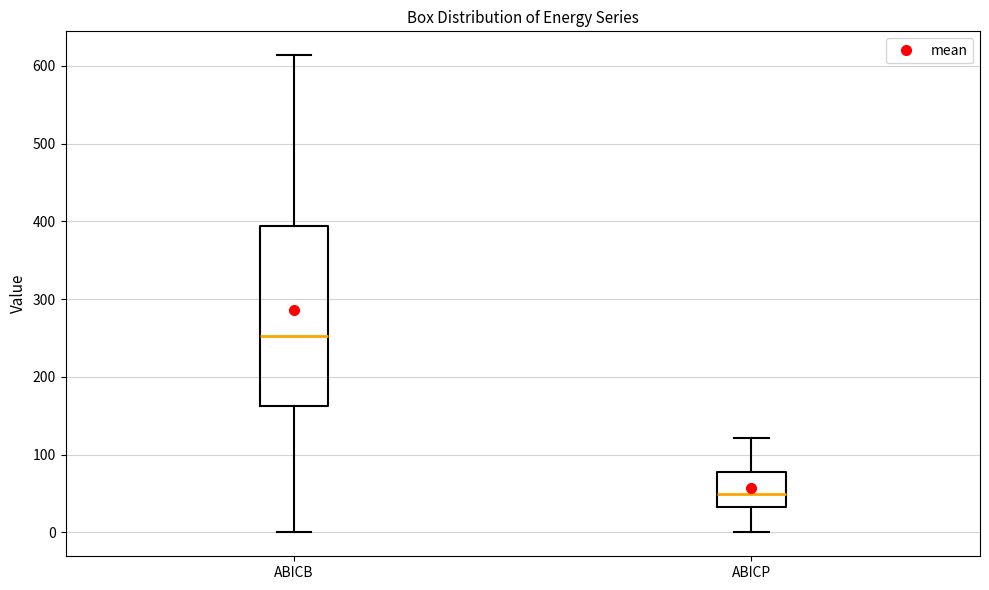

Where does the lower whisker of the box for ABICB end on the y-axis? The values are not printed on the chart, so give them approximately, as read against the axis.

0